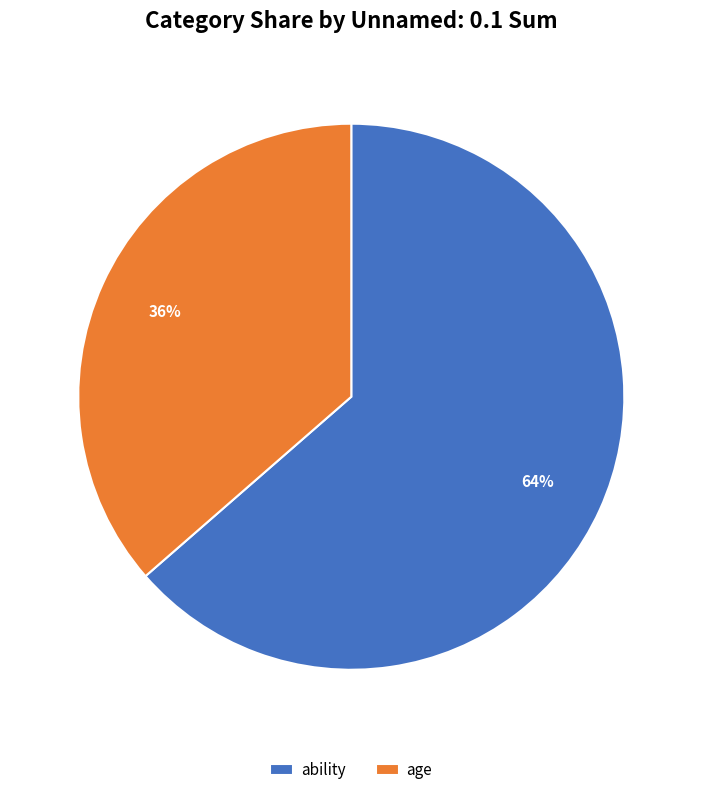

Is there any slice that represents more than half of the pie?

Yes